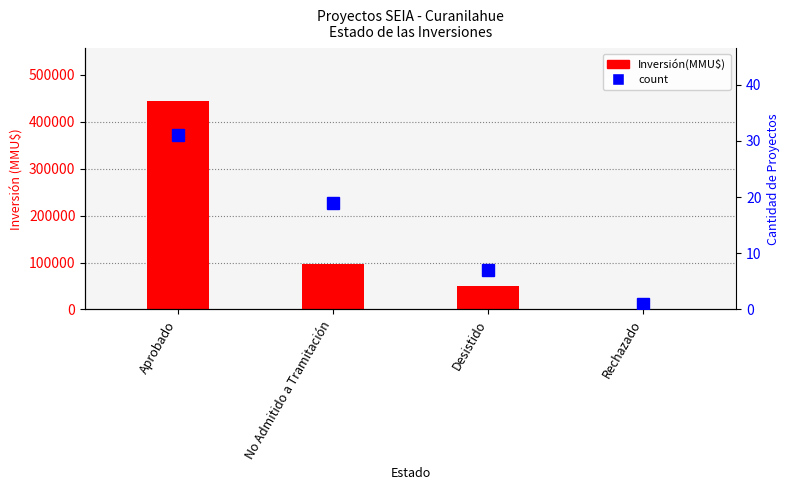

How many distinct data groups are displayed?

2